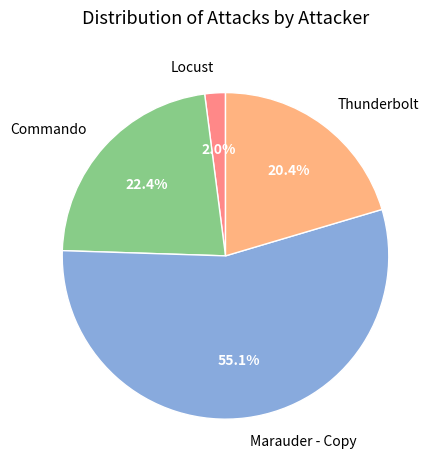

To the nearest percent, what is the average slice percentage?

25%